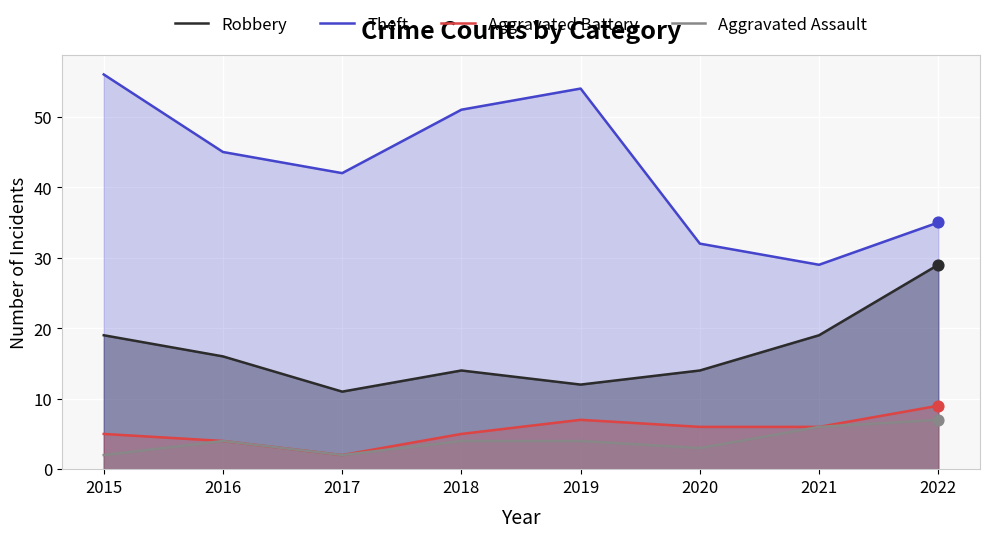

Which series has the largest total across all categories?

Theft